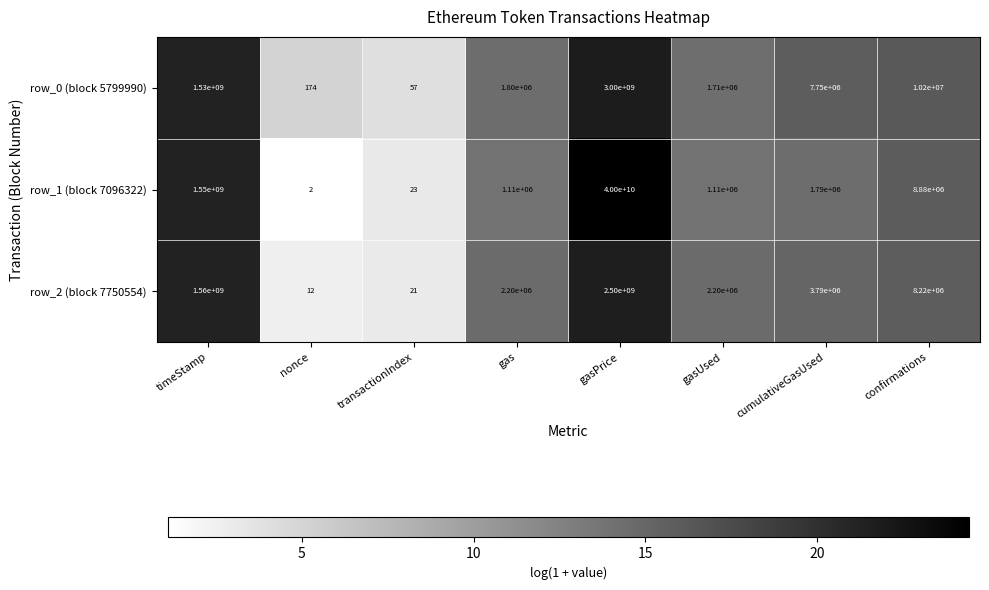

Count the number of data series in this chart.

3